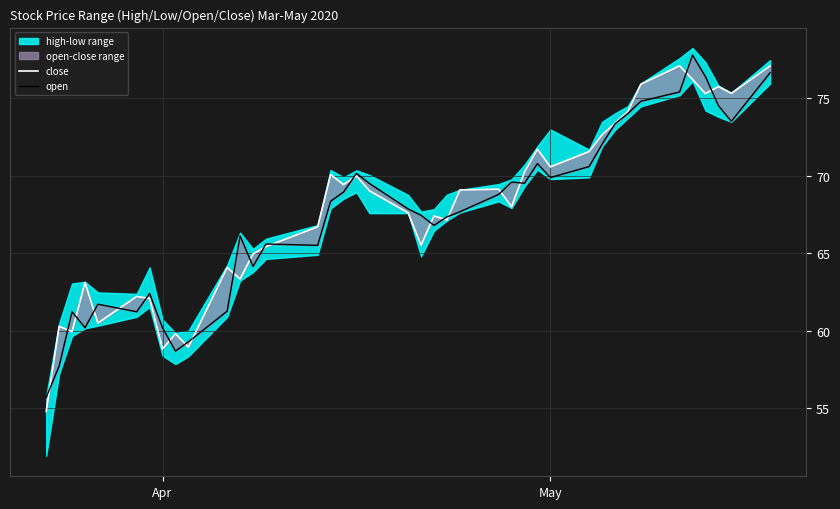

What is the sum of all open values?

2702.8